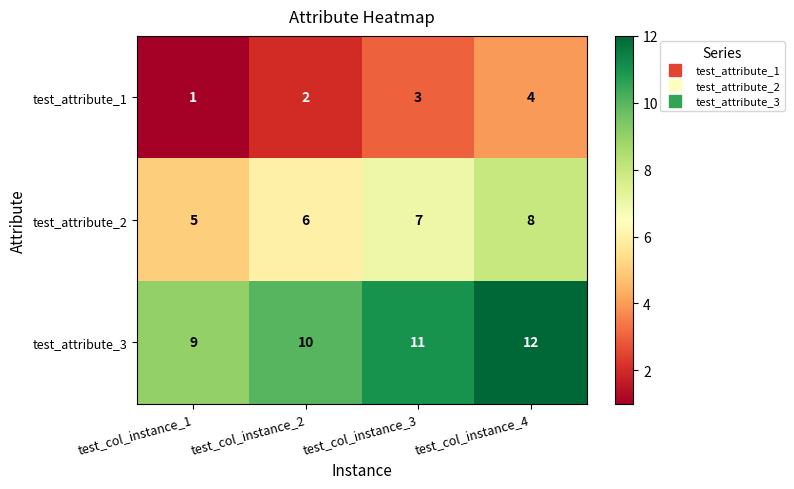

Where is test_attribute_1 nearest to the value 2?

test_col_instance_2